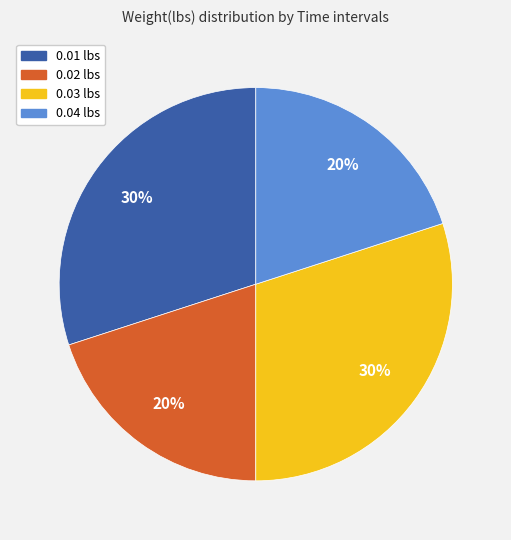

To the nearest percent, what percentage of the pie is 0.04 lbs?

20%